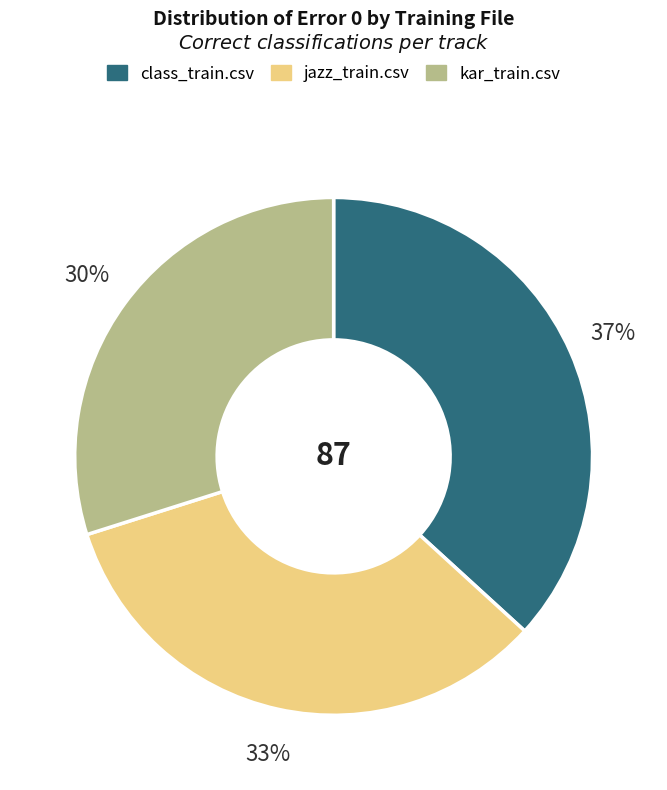

True or false: class_train.csv accounts for 28% of the total.

False